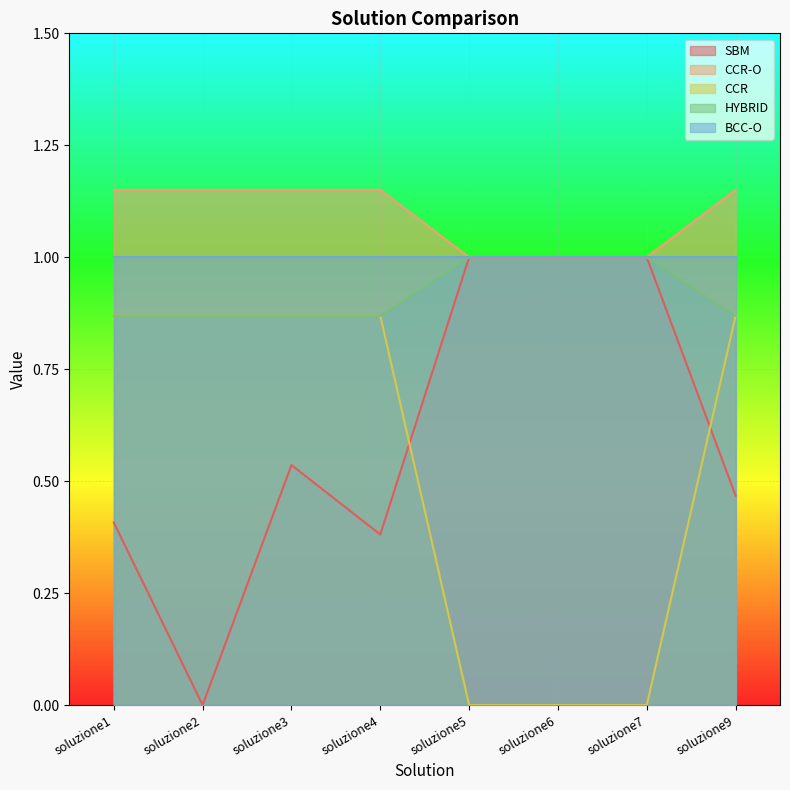

How many lines are shown in the chart?

5